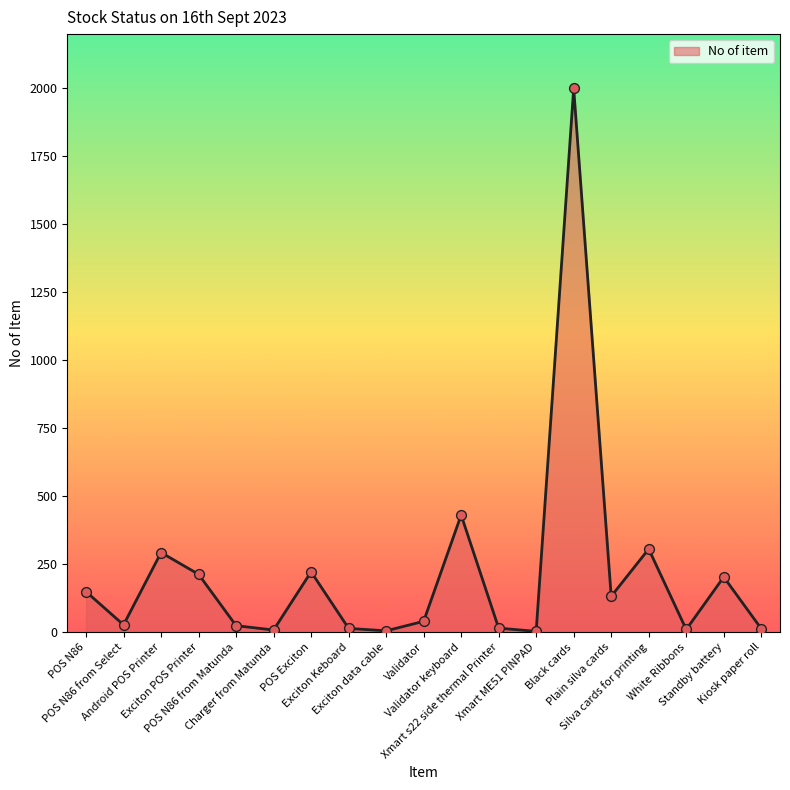

What is the change in value from Exciton POS Printer to Kiosk paper roll?

-200